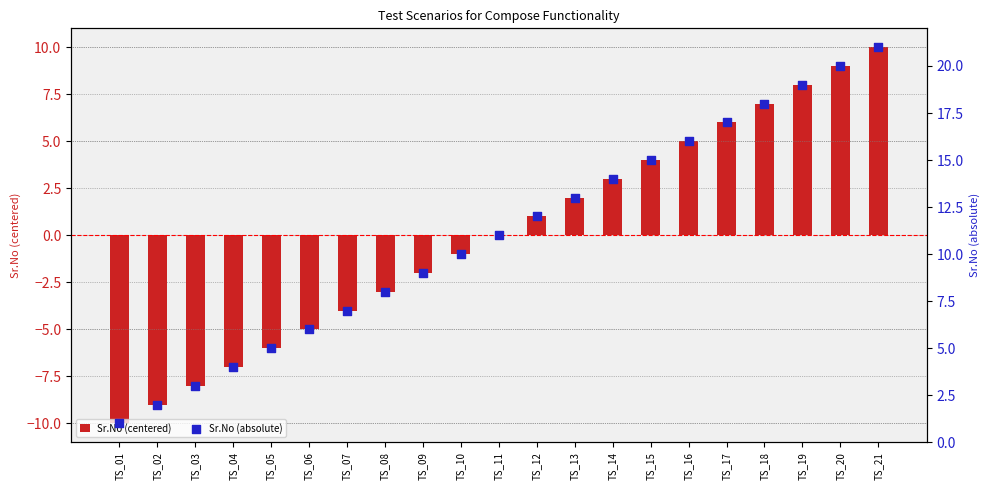

At how many categories does at least one series exceed 5?

16